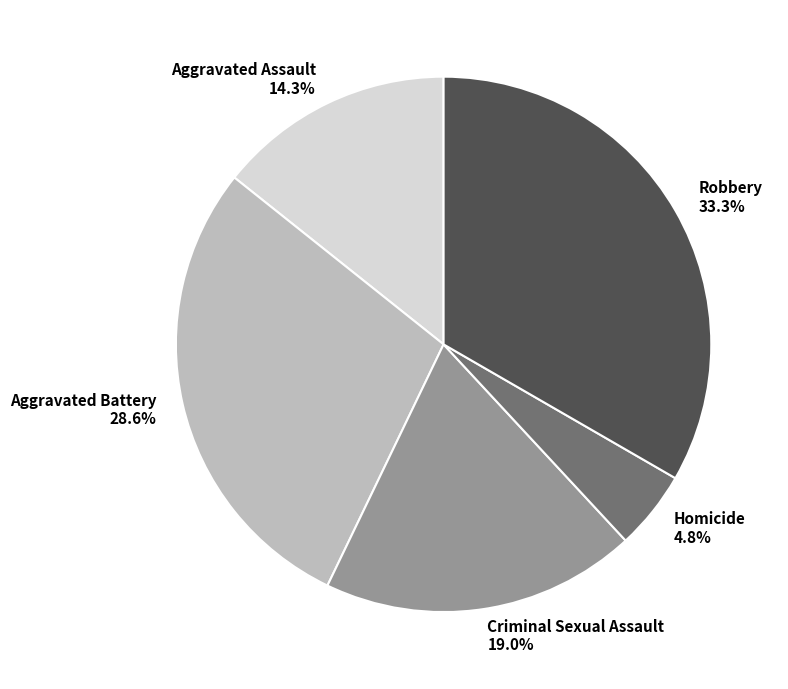

What percentage is the Homicide slice, to the nearest percent?

5%